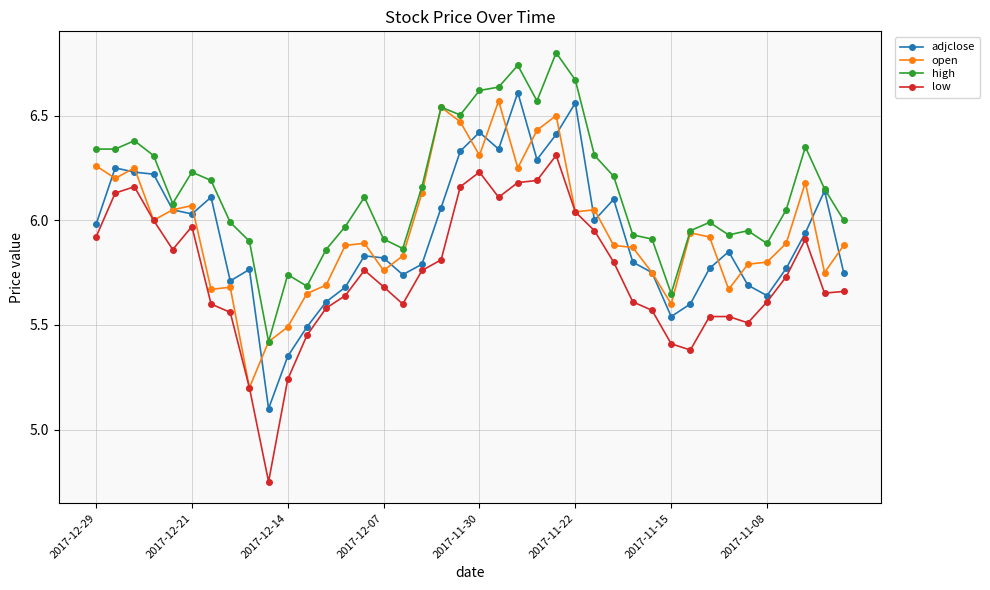

True or false: low and high cross at least once.

False